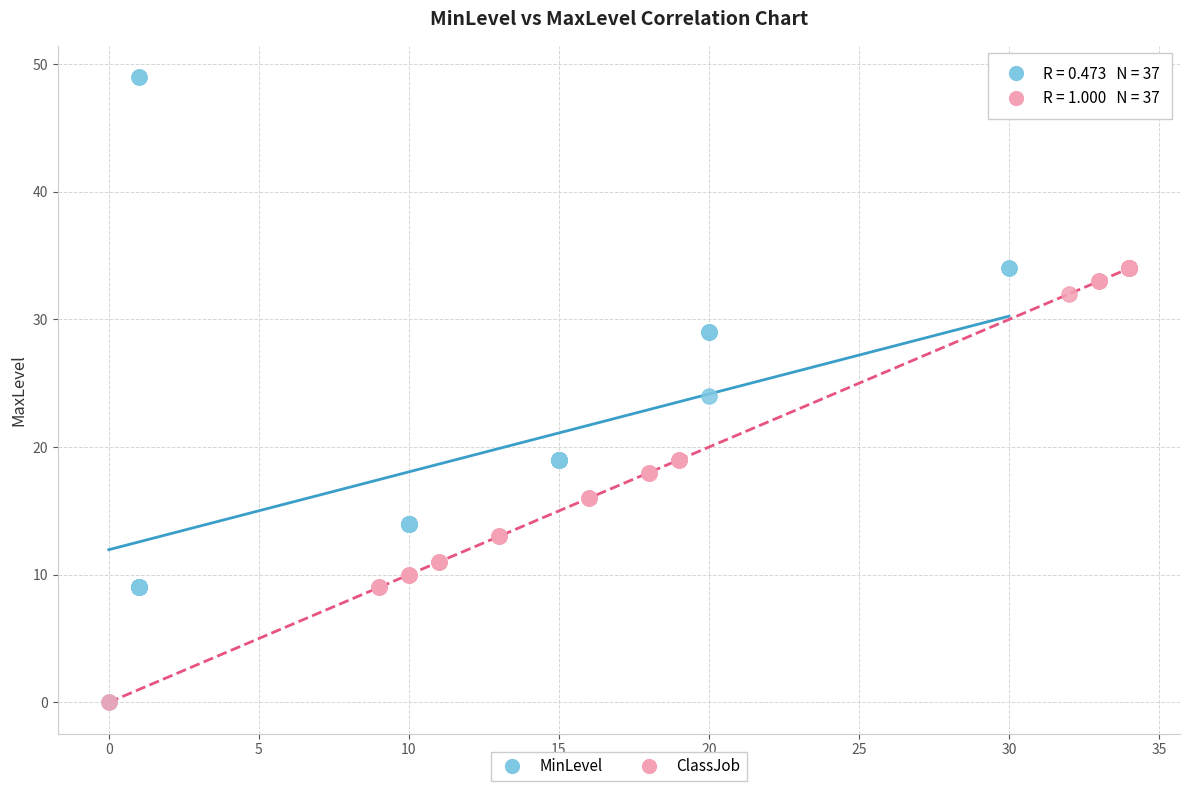

Which series reaches the maximum Y coordinate?

MinLevel